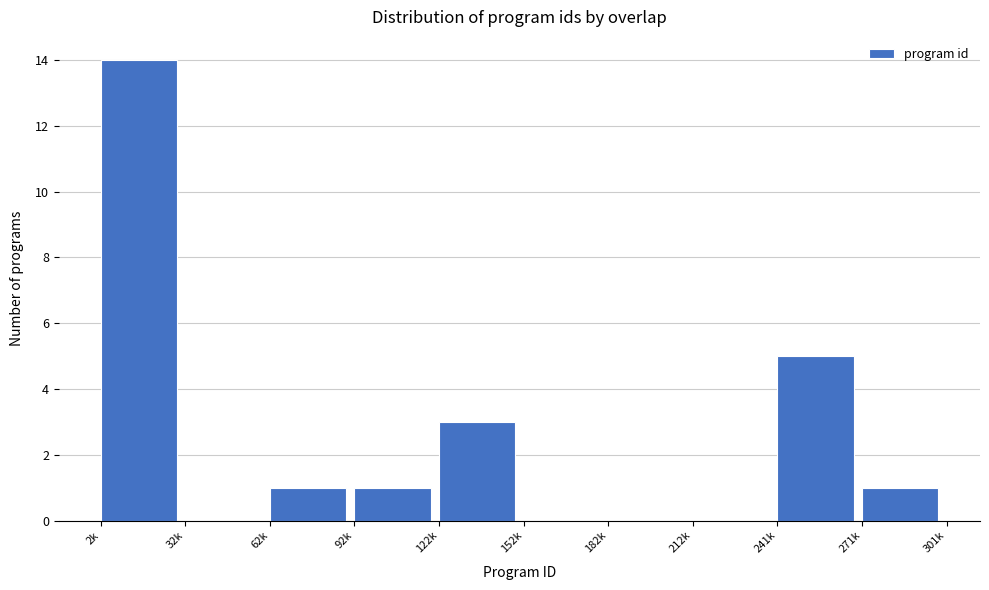

Reading left to right, list all the values displayed in this chart.

2k=14	32k=0	62k=1	92k=1	122k=3	152k=0	182k=0	212k=0	241k=5	271k=1